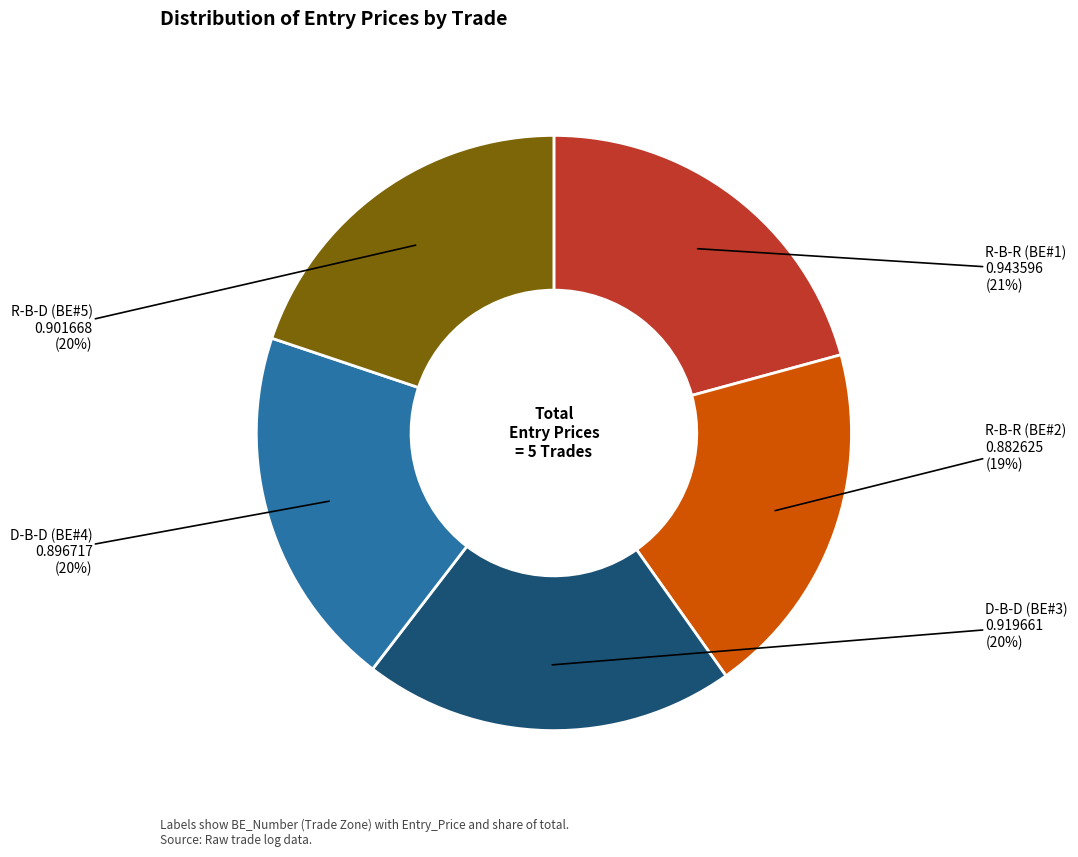

Is there a majority slice in this chart?

No